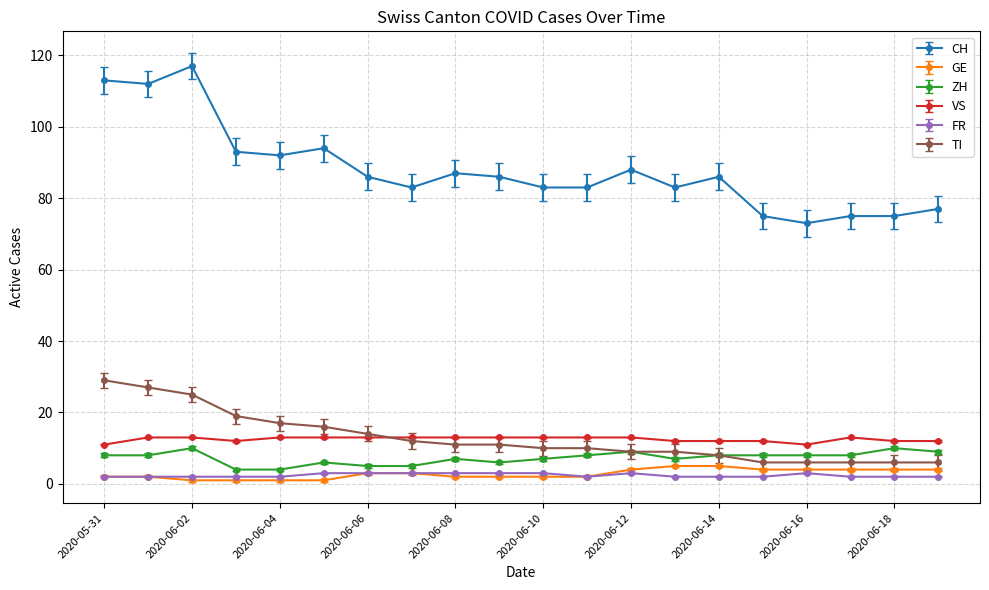

Which series has the largest total across all categories?

CH